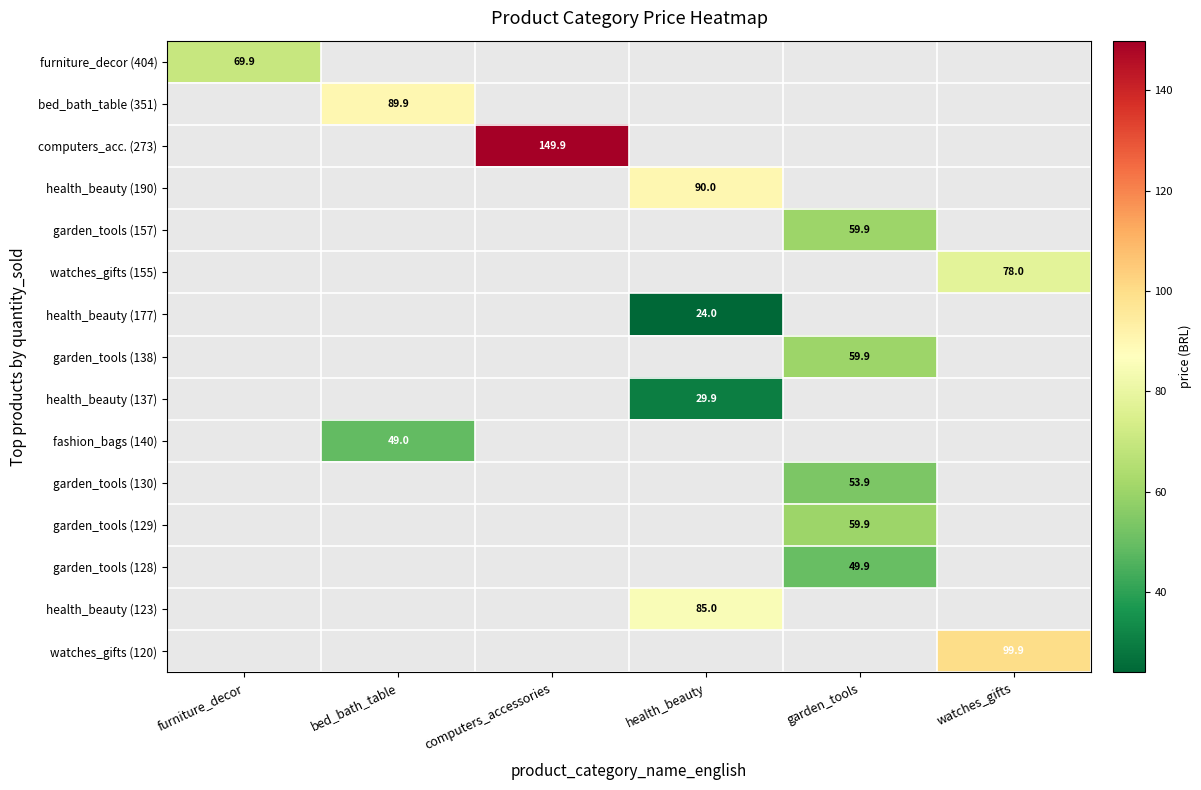

What is the greatest value displayed?

149.9